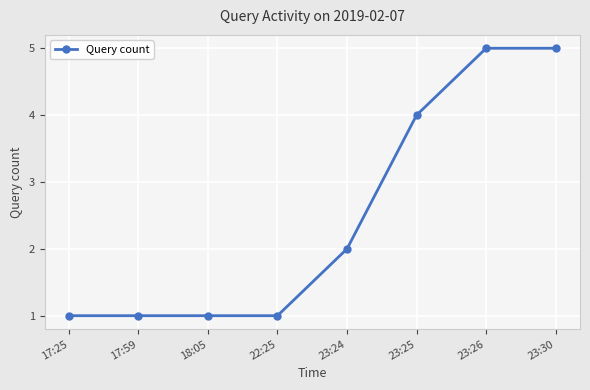

What is the label of the 3rd point from the right?

23:25